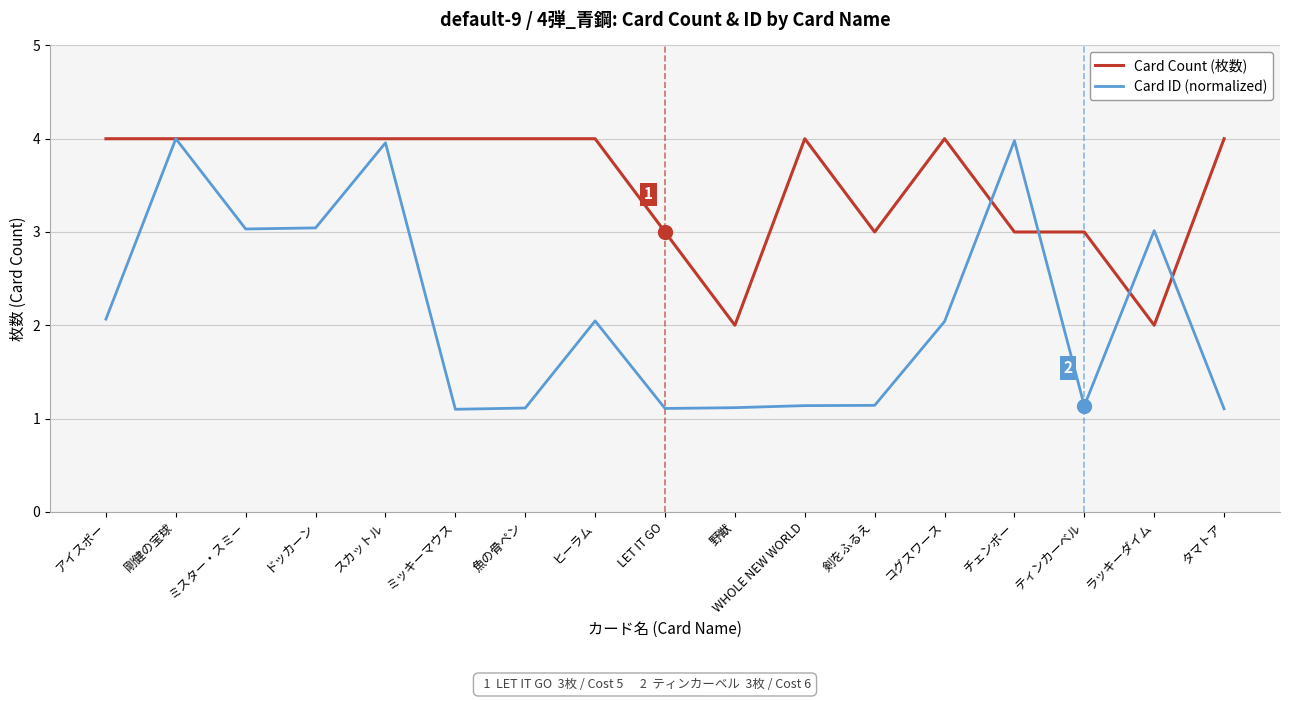

What is the total value across all series at チェンポー?

7.0